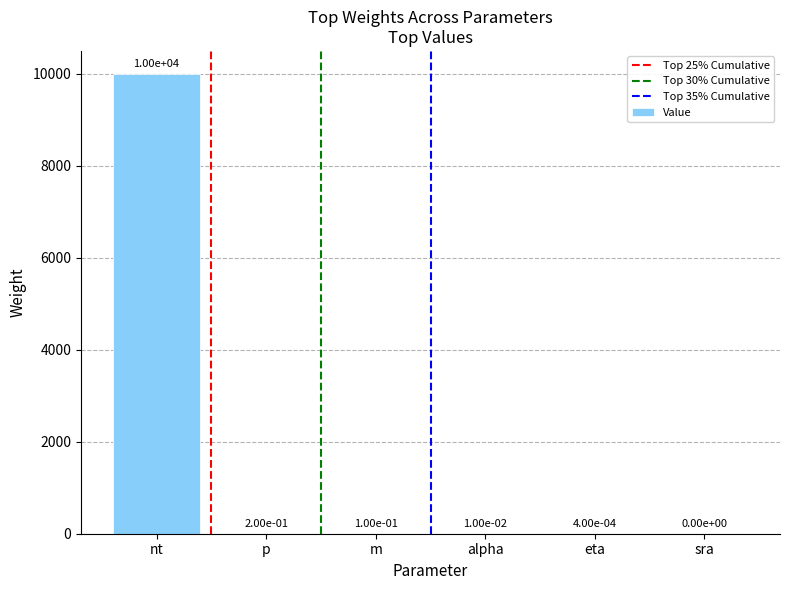

What is the sum of all values?

10000.3